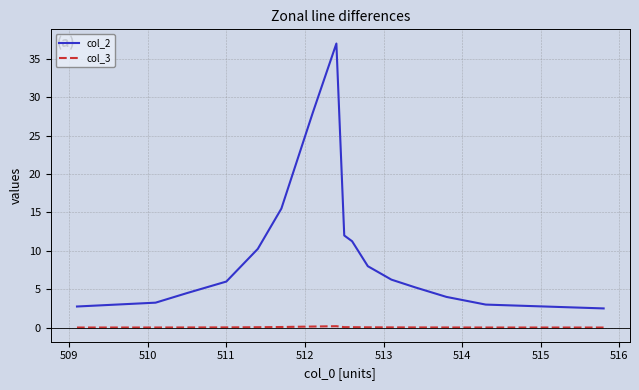

Which series has the largest total across all categories?

col_2